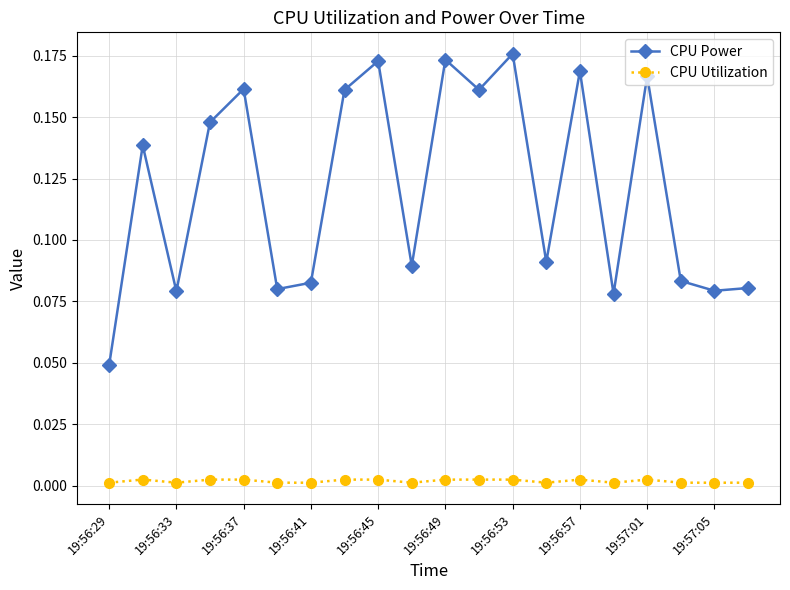

Rank the series by their average value, from highest to lowest.

CPU Power, CPU Utilization